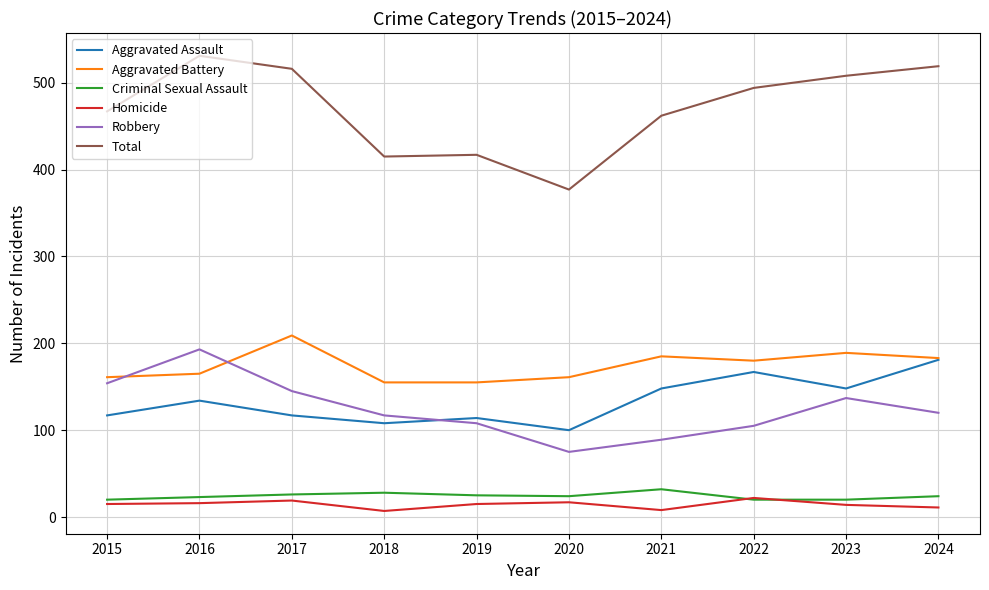

What is the sum of the Aggravated Battery values at 2016 and 2024?

348